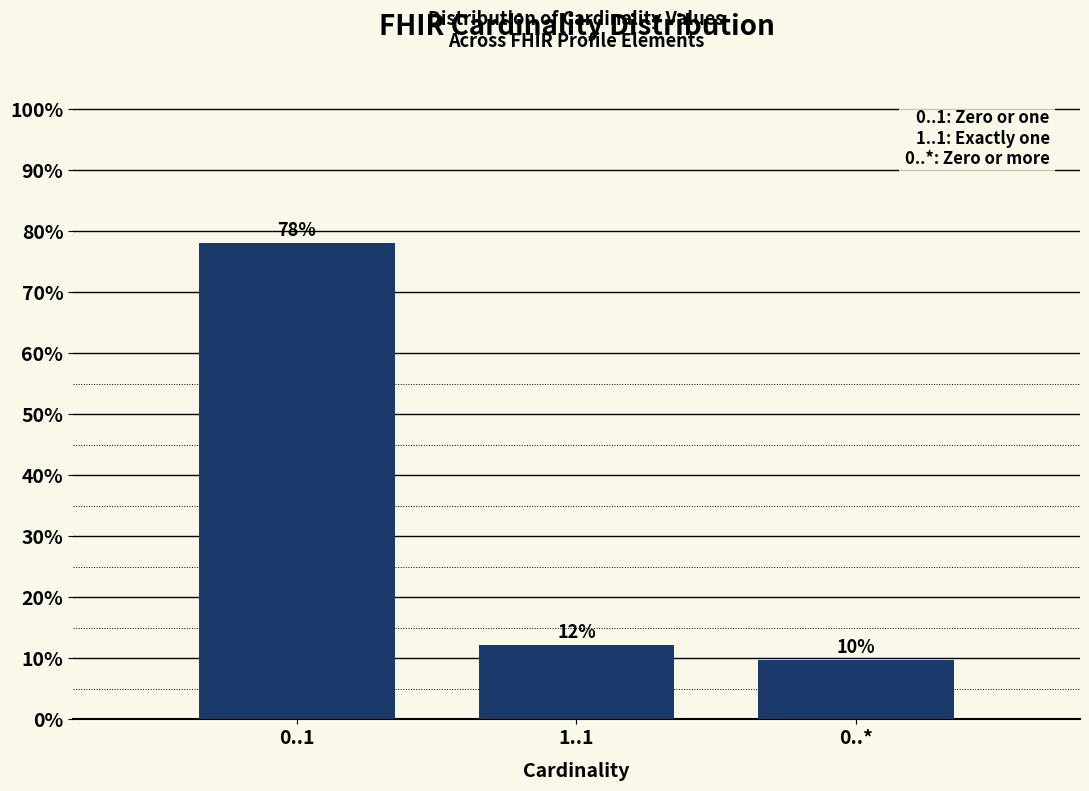

How many bars are there in total?

3